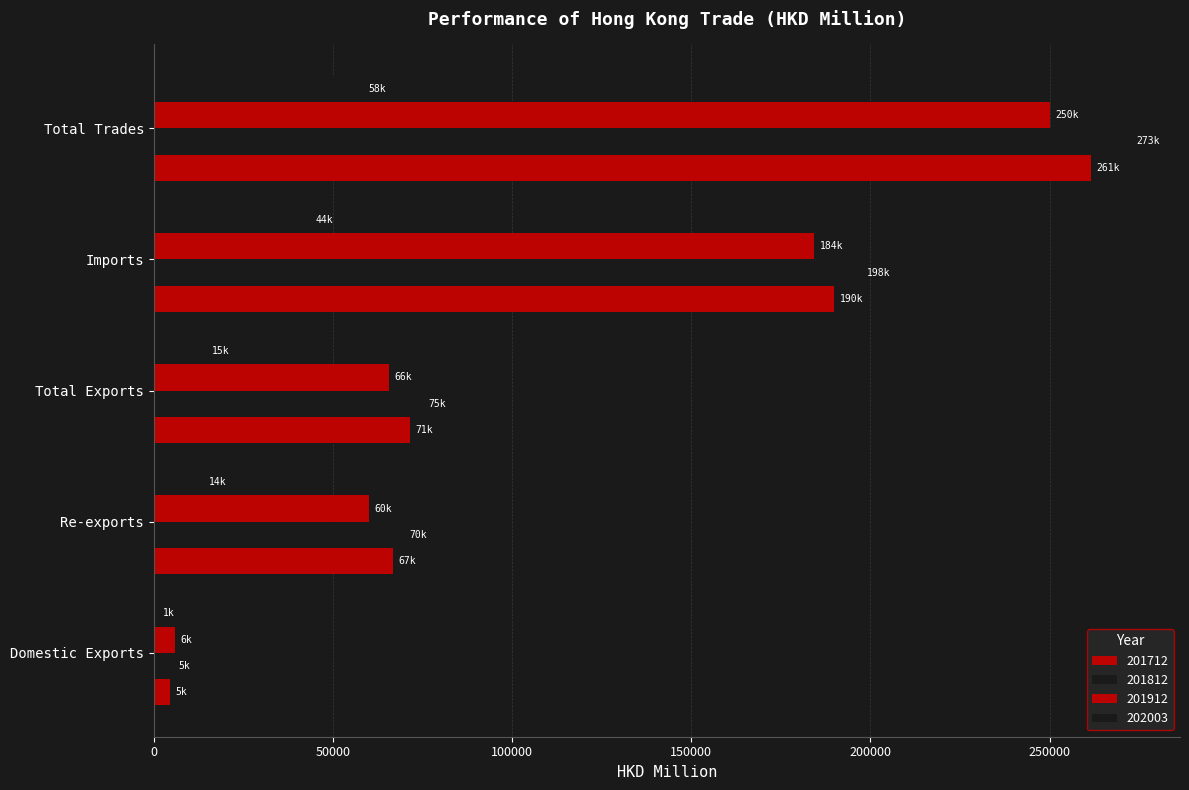

How many data points in 201712 are less than 71499?

2